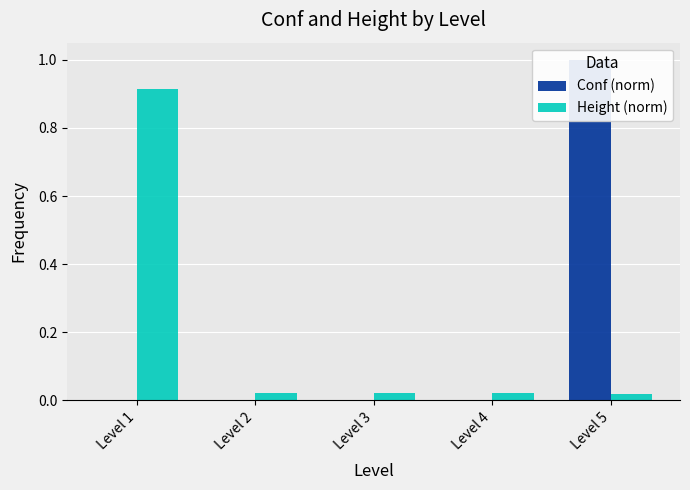

The Conf (norm) series shows -0.5 at Level 2. True or false?

False